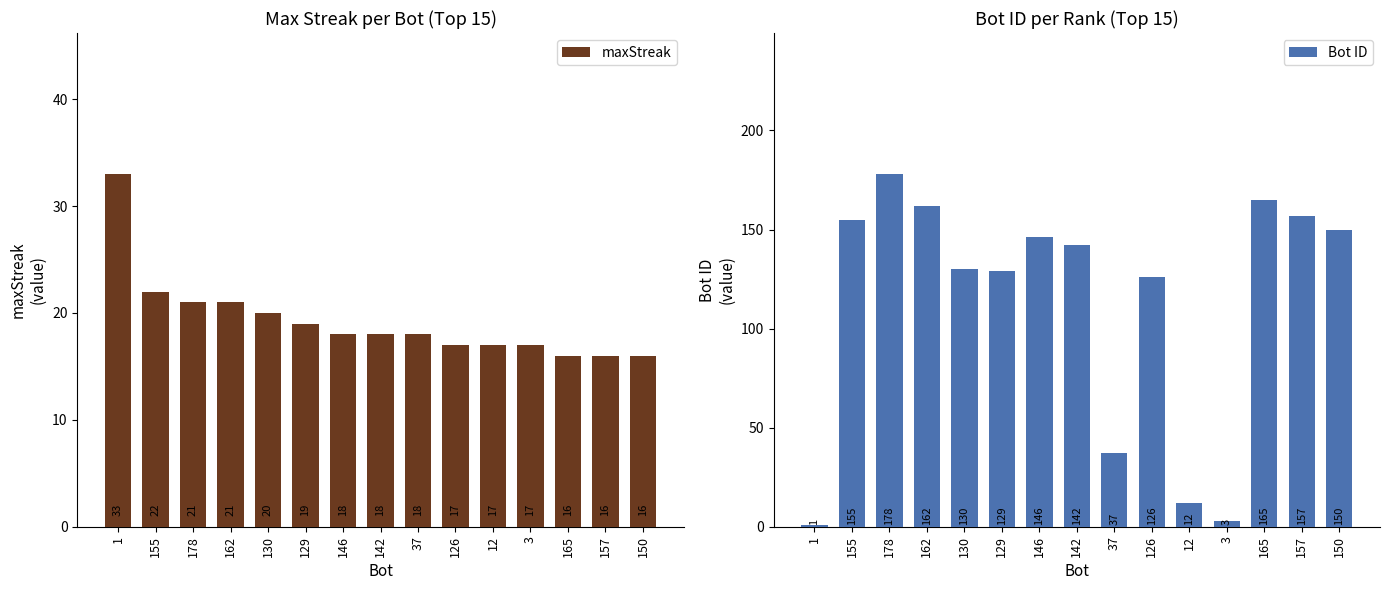

What is the label of the 12th bar from the left?

3